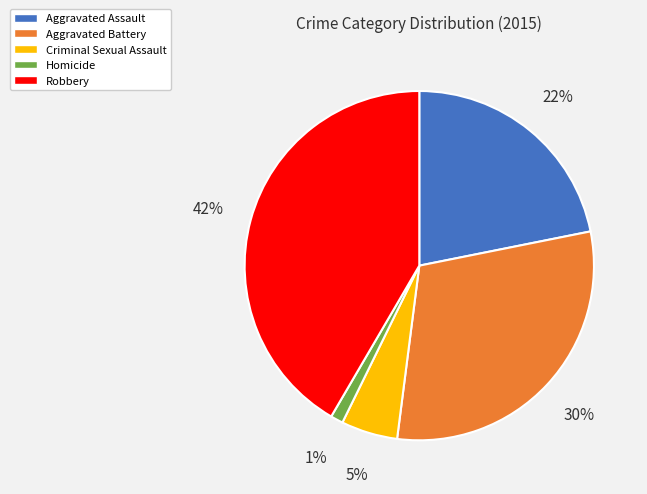

How many slices are in this pie chart?

5